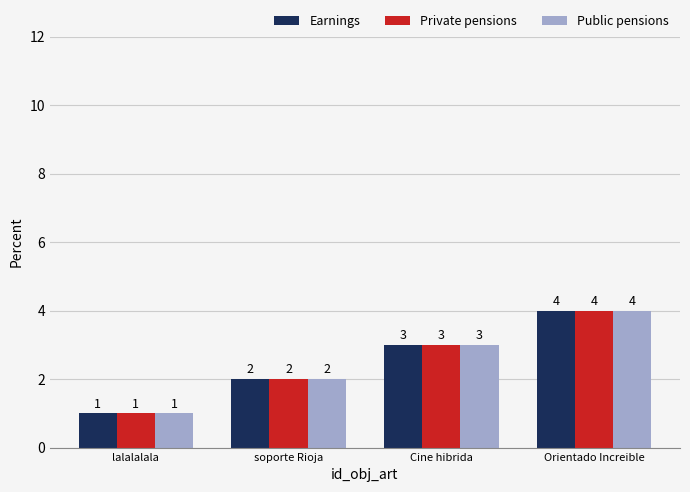

Reading right to left, extract all data points from this chart.

Earnings: Orientado Increible=4	Cine hibrida=3	soporte Rioja=2	lalalalala=1
Private pensions: Orientado Increible=4	Cine hibrida=3	soporte Rioja=2	lalalalala=1
Public pensions: Orientado Increible=4	Cine hibrida=3	soporte Rioja=2	lalalalala=1